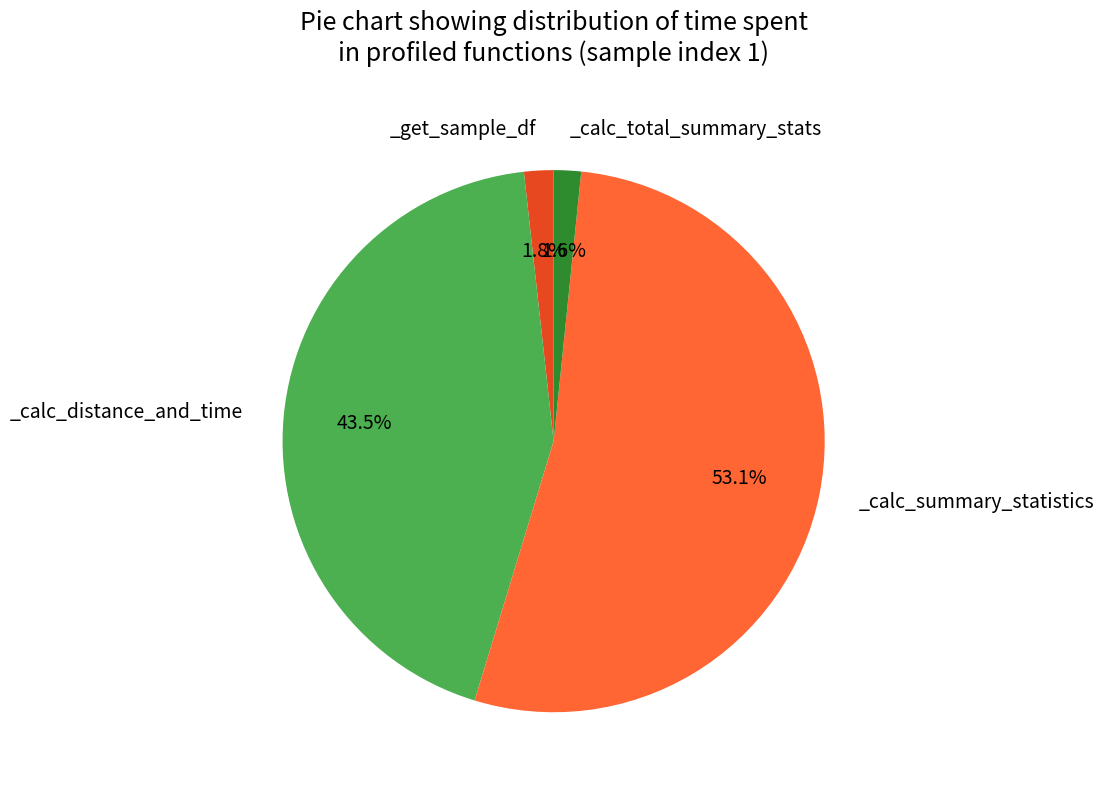

Count the number of slices in the pie.

4